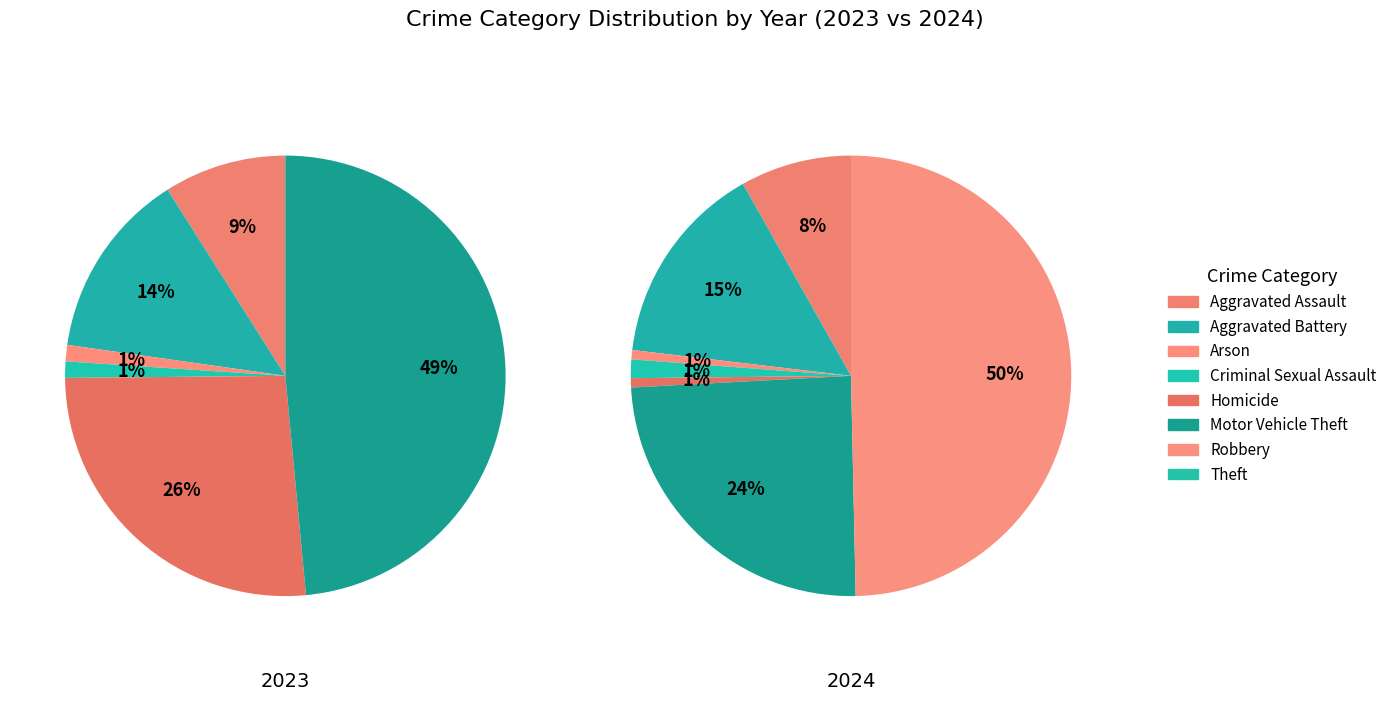

How many segments does this pie chart have?

8